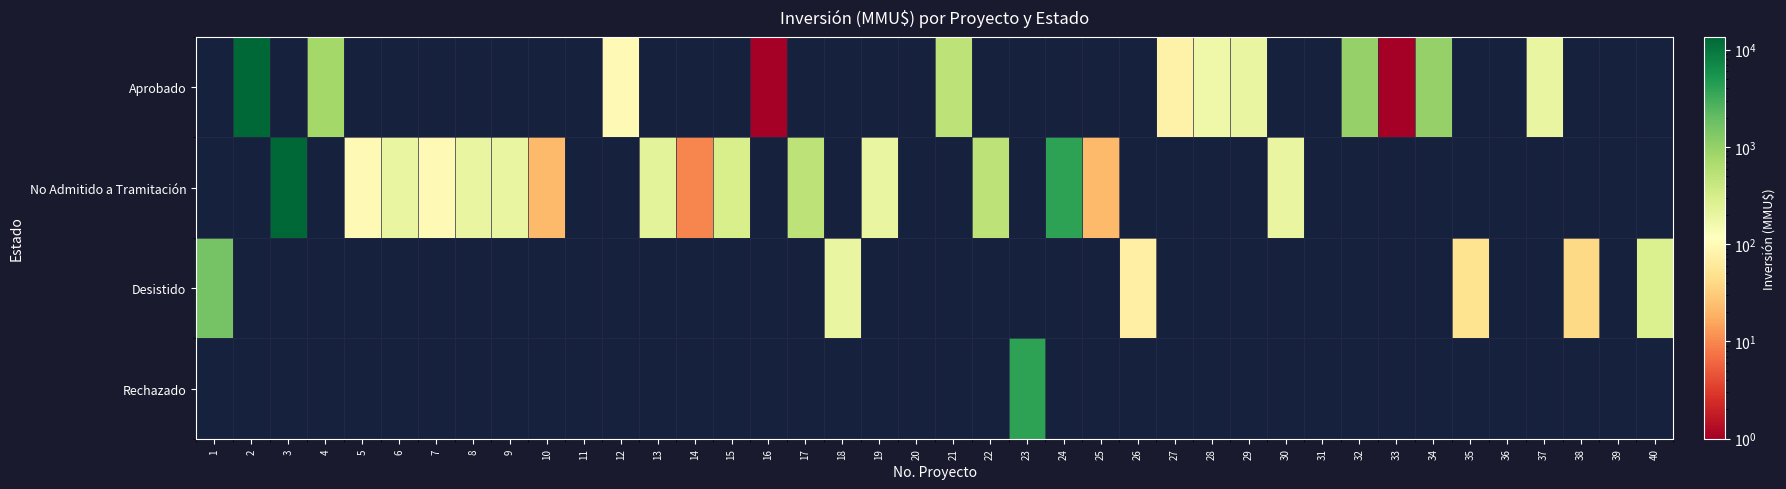

The No Admitido a Tramitación series shows 34.4 at 25. True or false?

False